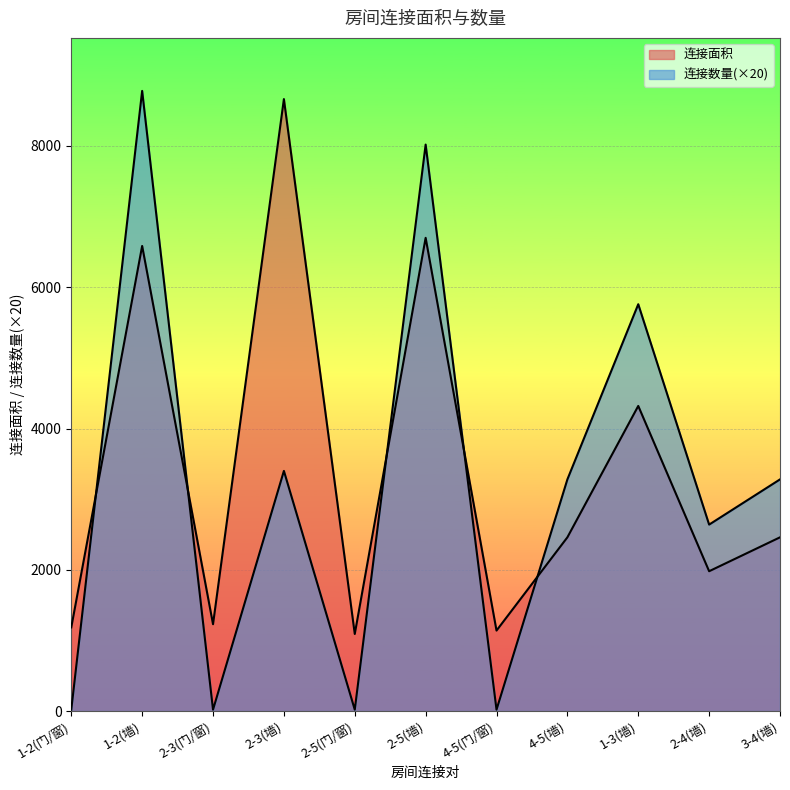

Between which two adjacent categories do 连接数量 and 连接面积 first intersect?

1-2(门/窗) and 1-2(墙)